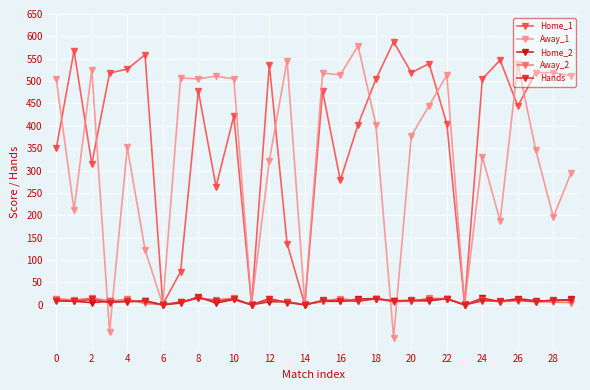

How many data points does each series have?

30